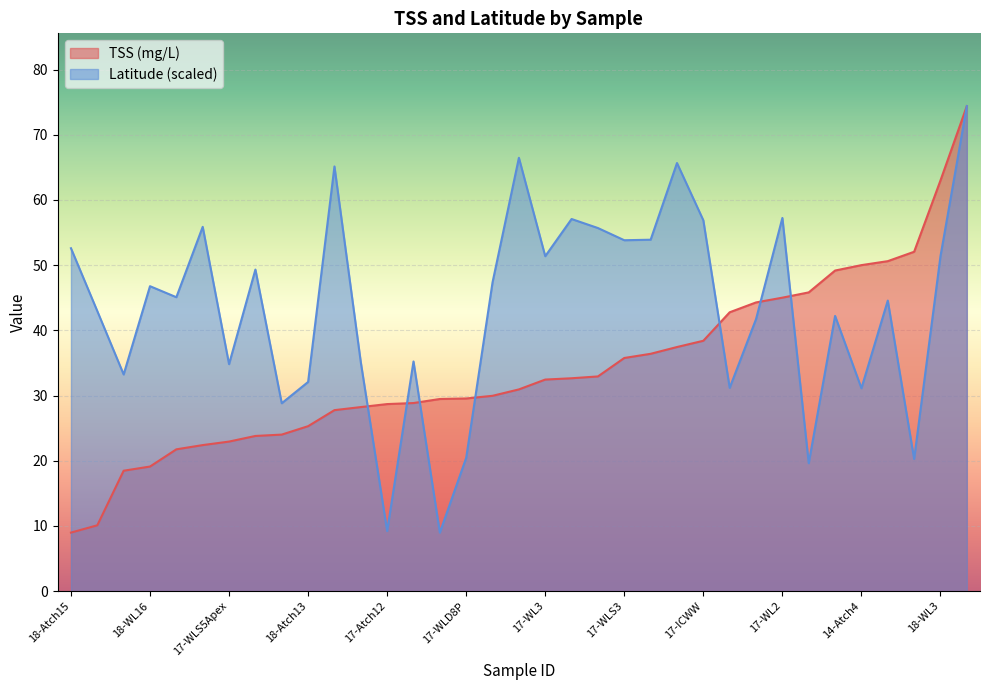

What is the label of the 32nd point from the left?

18-WL15